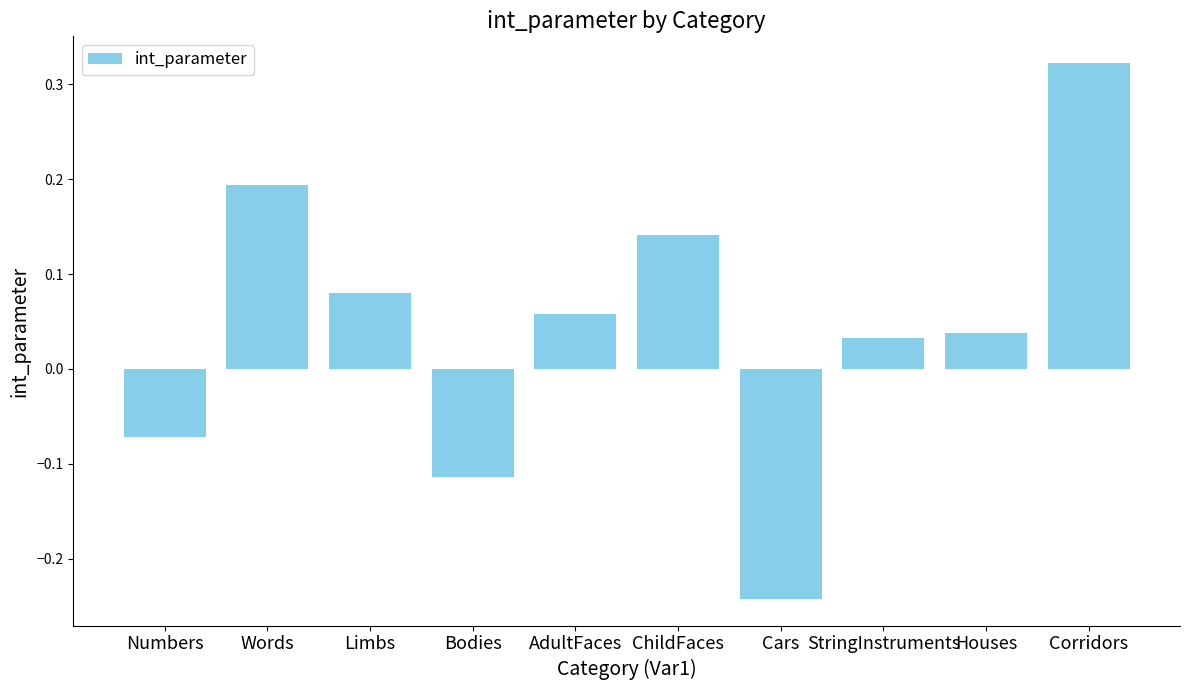

What is the sum of all values?

0.4